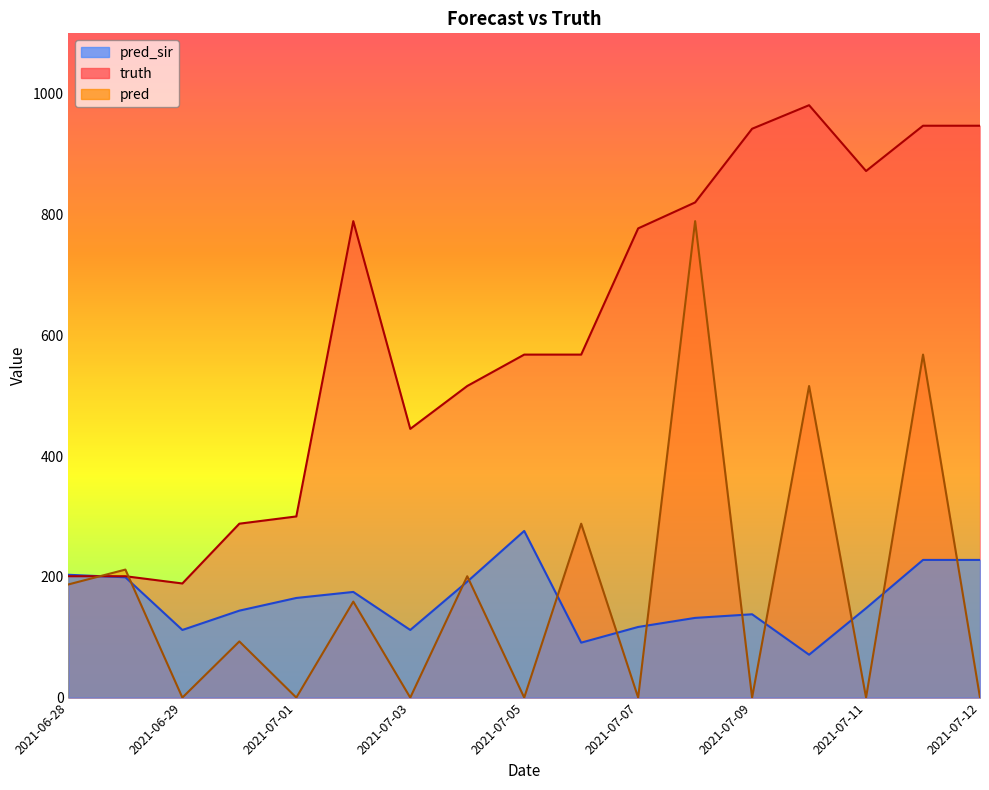

What is the value of the truth point at the 1st from the left?

201.0